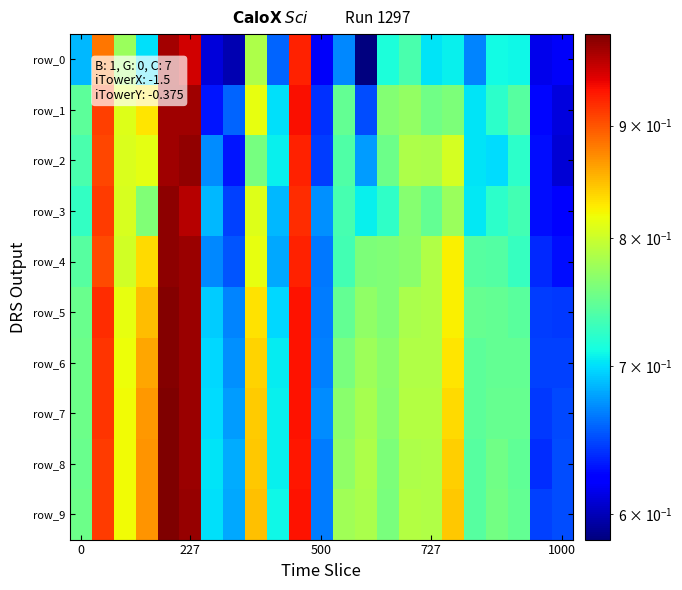

How many distinct data groups are displayed?

10